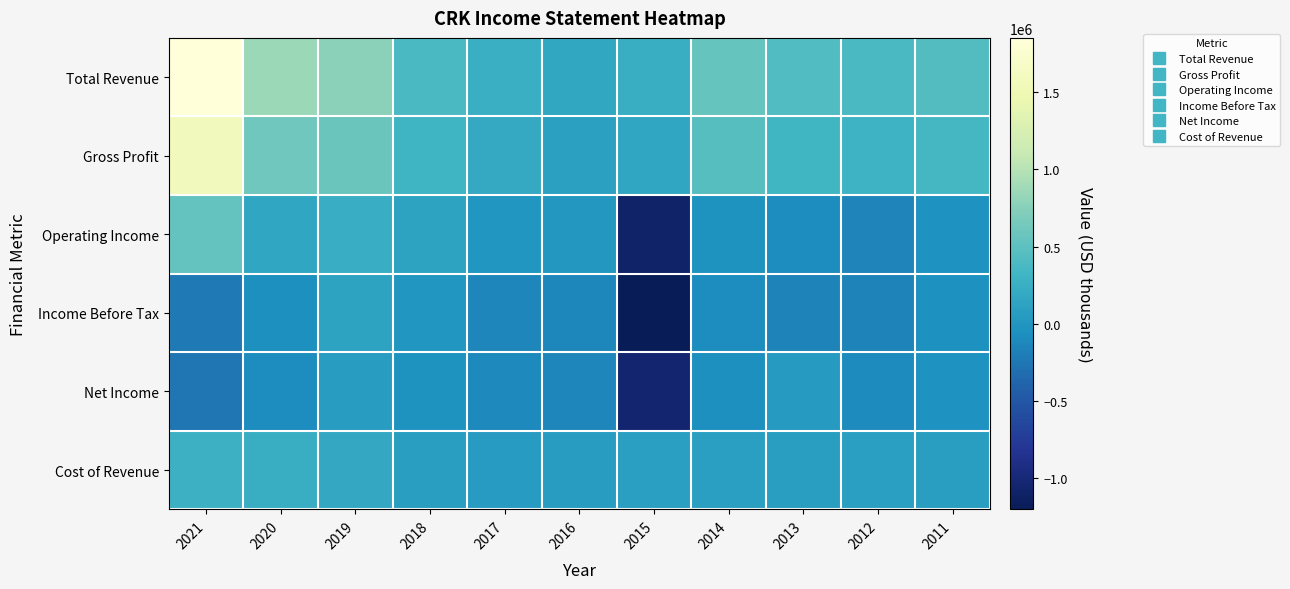

Which series changed the most between 2021 and 2015?

Operating Income